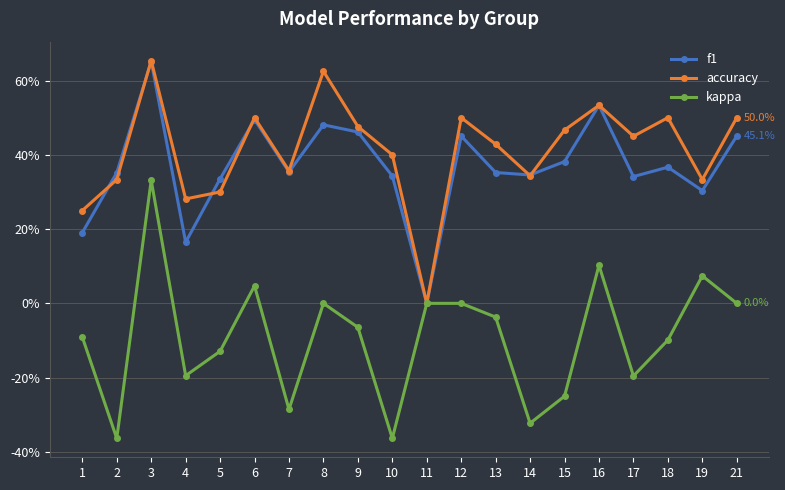

Which series has the largest range (max minus min)?

kappa